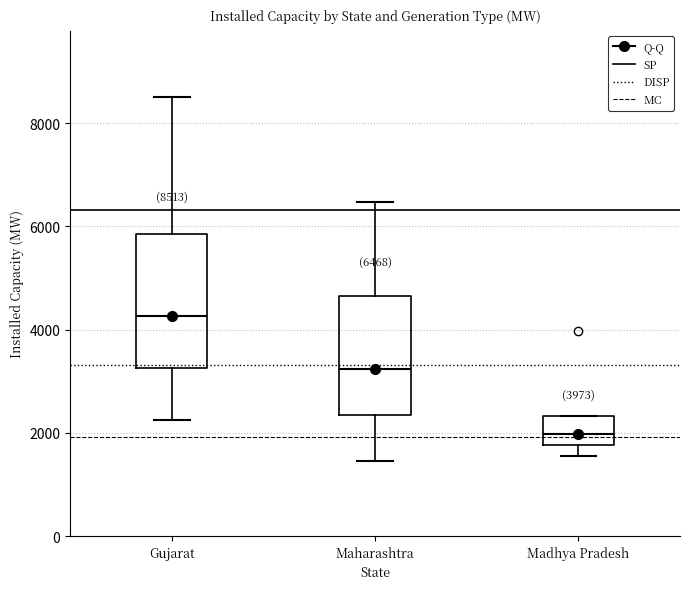

Comparing the boxes themselves (not the whiskers), which one is the tallest?

Gujarat